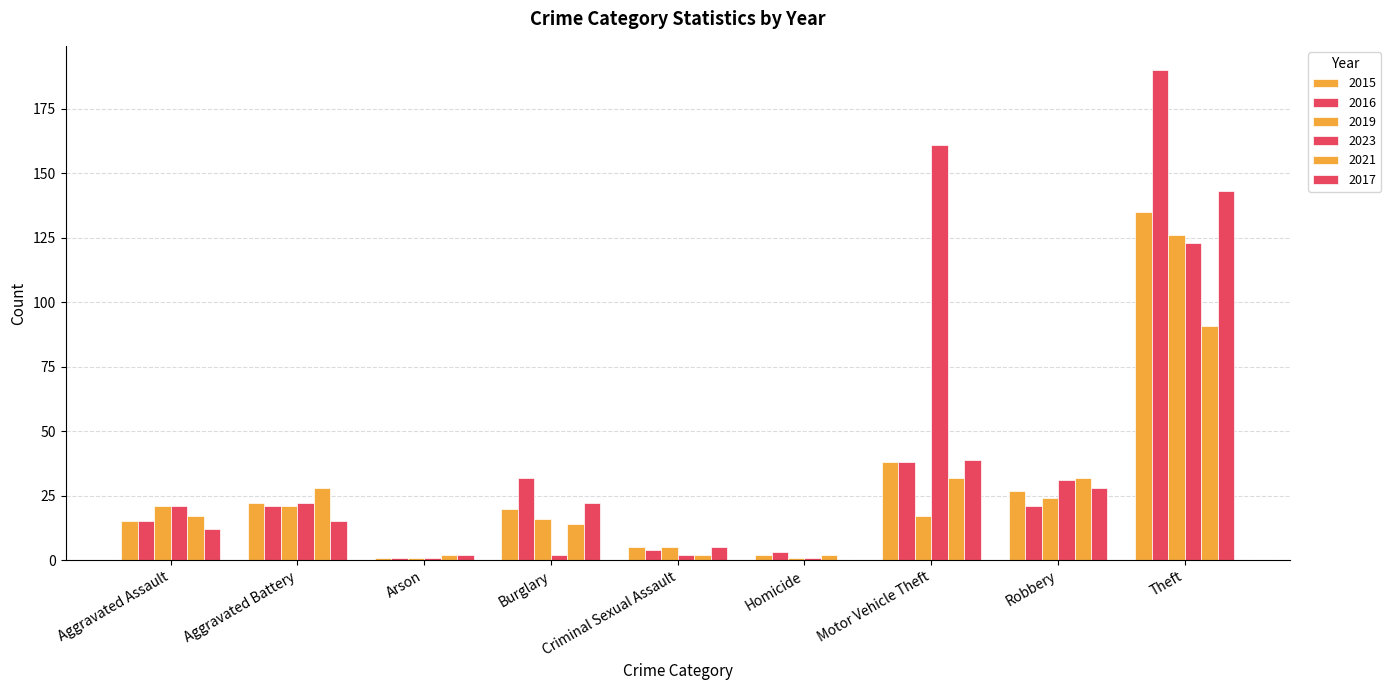

What is the approximate value of 2019 at Robbery, to the nearest 10?

20